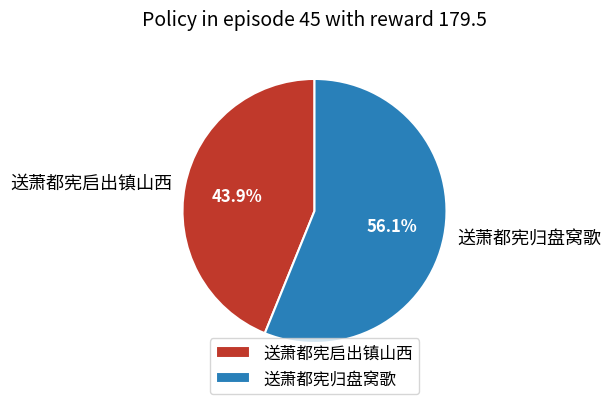

Which has a higher value, 送萧都宪归盘窝歌 or 送萧都宪启出镇山西?

送萧都宪归盘窝歌